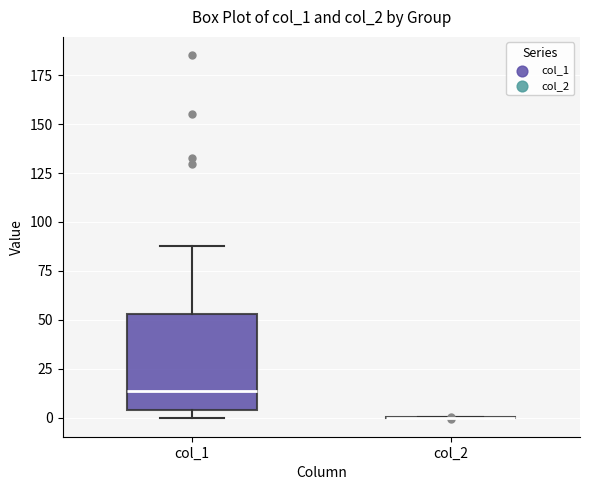

Where does the upper whisker of the box for col_1 end on the y-axis? The values are not printed on the chart, so give them approximately, as read against the axis.

90